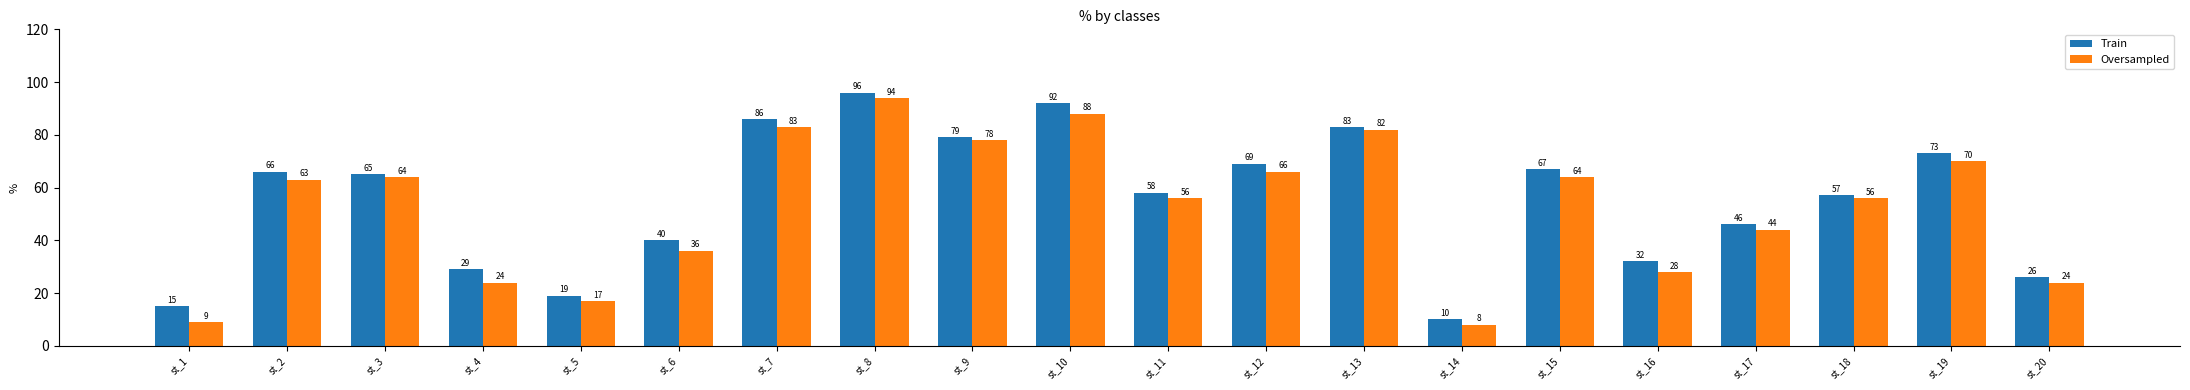

How many data points in Train are less than 65?

10